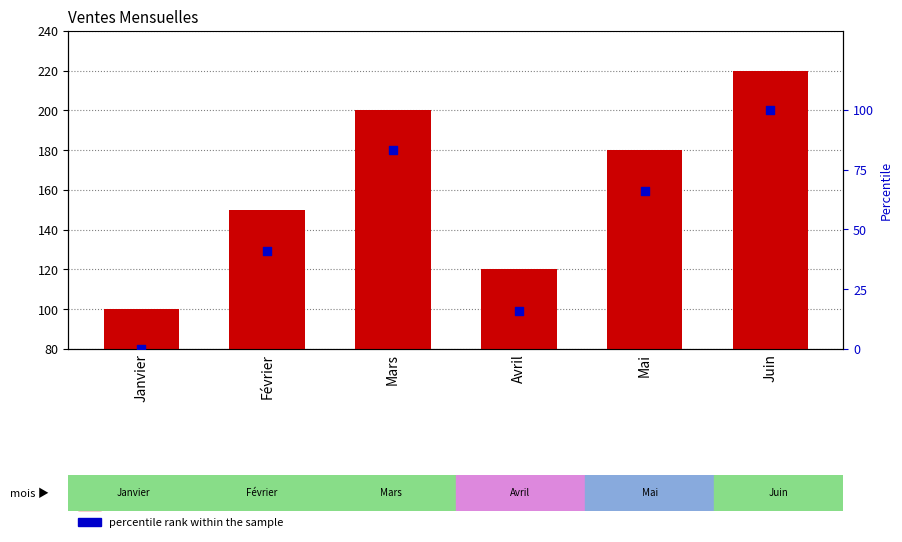

What is the total value across all series at Mai?

246